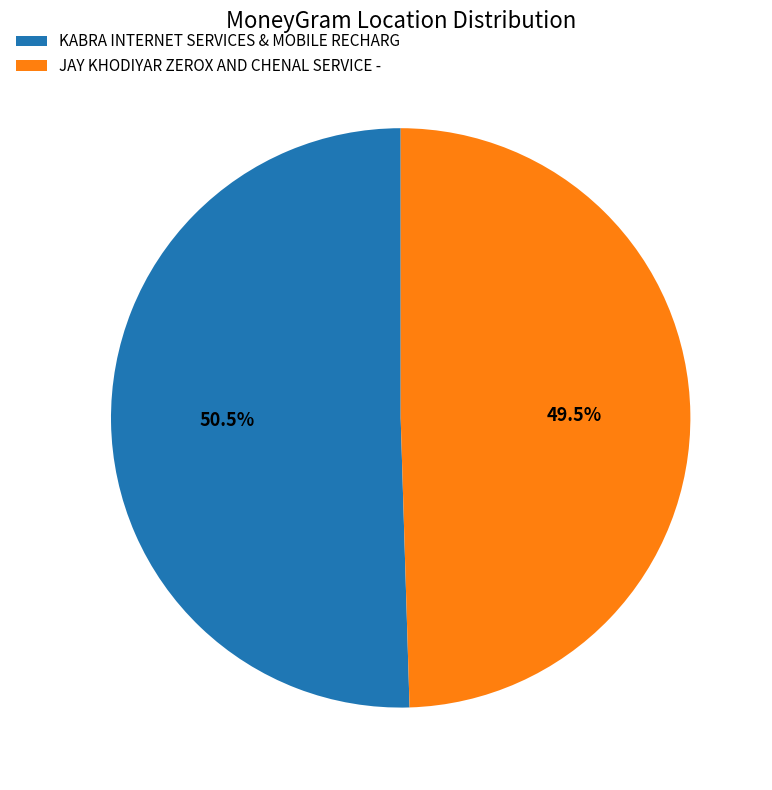

To the nearest percent, what is the difference between the KABRA INTERNET SERVICES & MOBILE RECHARG and JAY KHODIYAR ZEROX AND CHENAL SERVICE - slice percentages?

1%